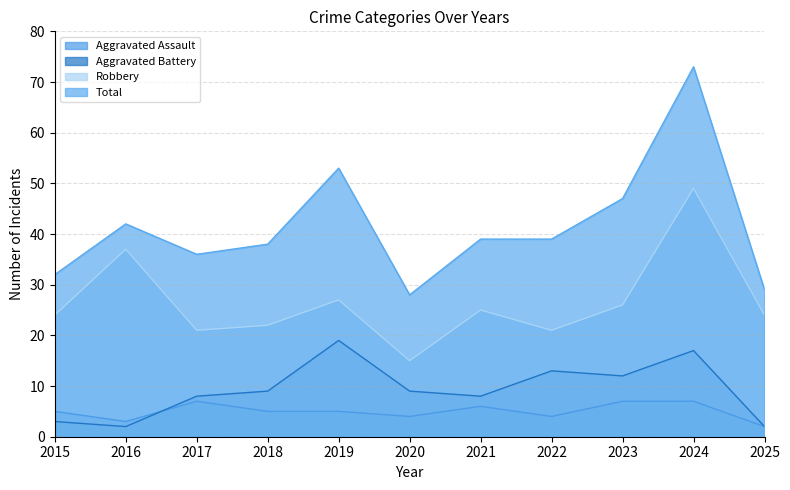

What is the smallest value displayed?

2